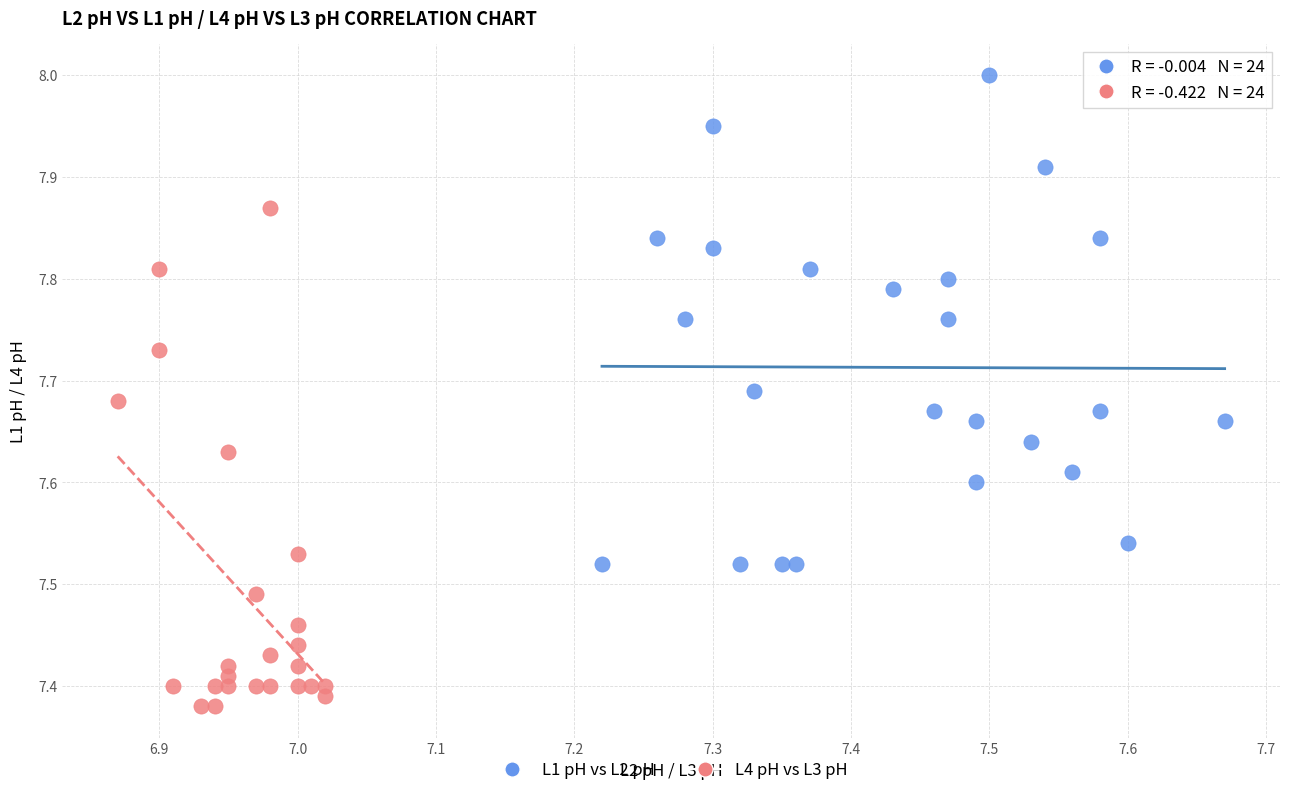

Which series contains the highest Y value?

L1 pH vs L2 pH